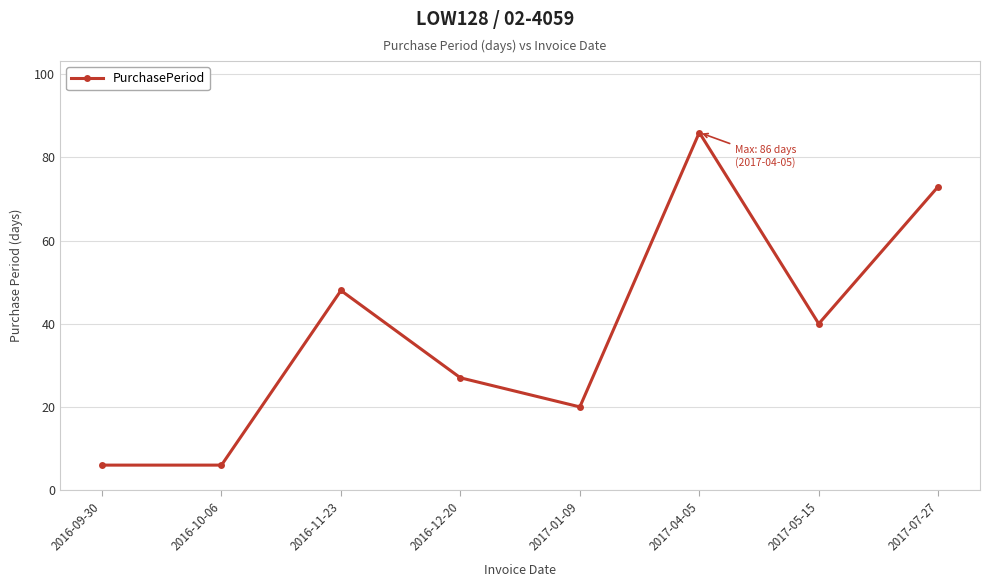

What is the minimum value shown in the chart?

6